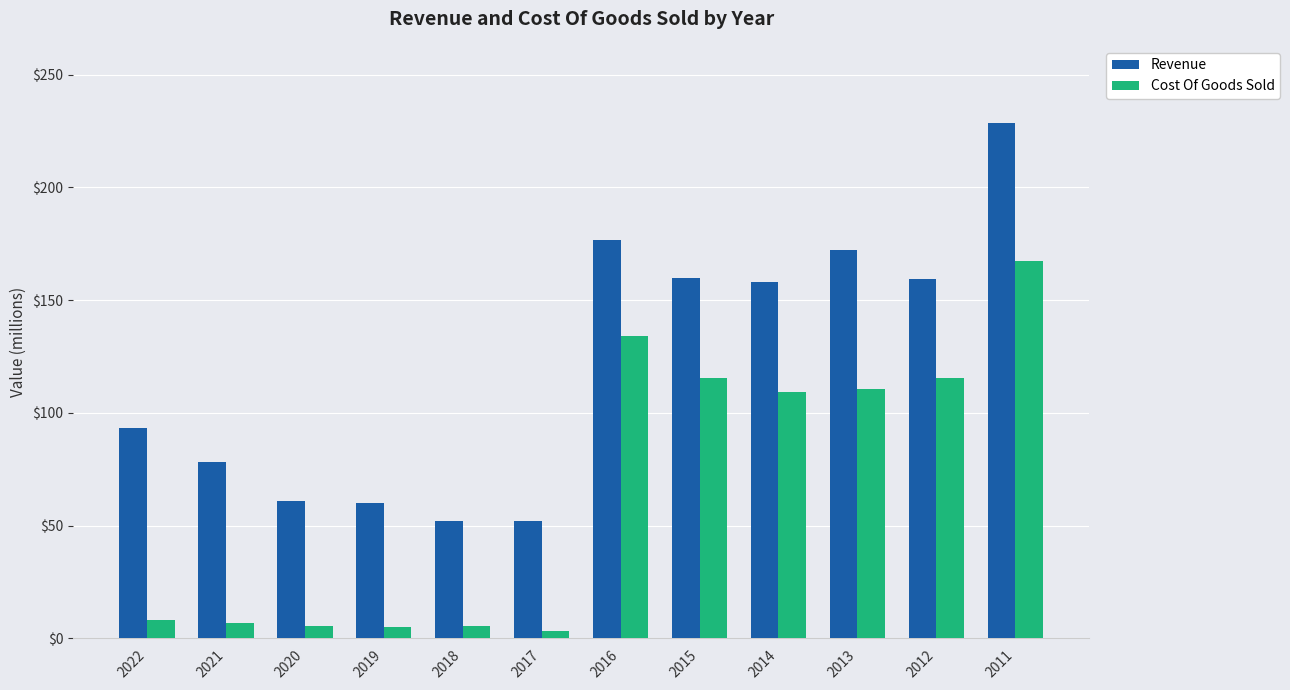

Which series has the largest total across all categories?

Revenue